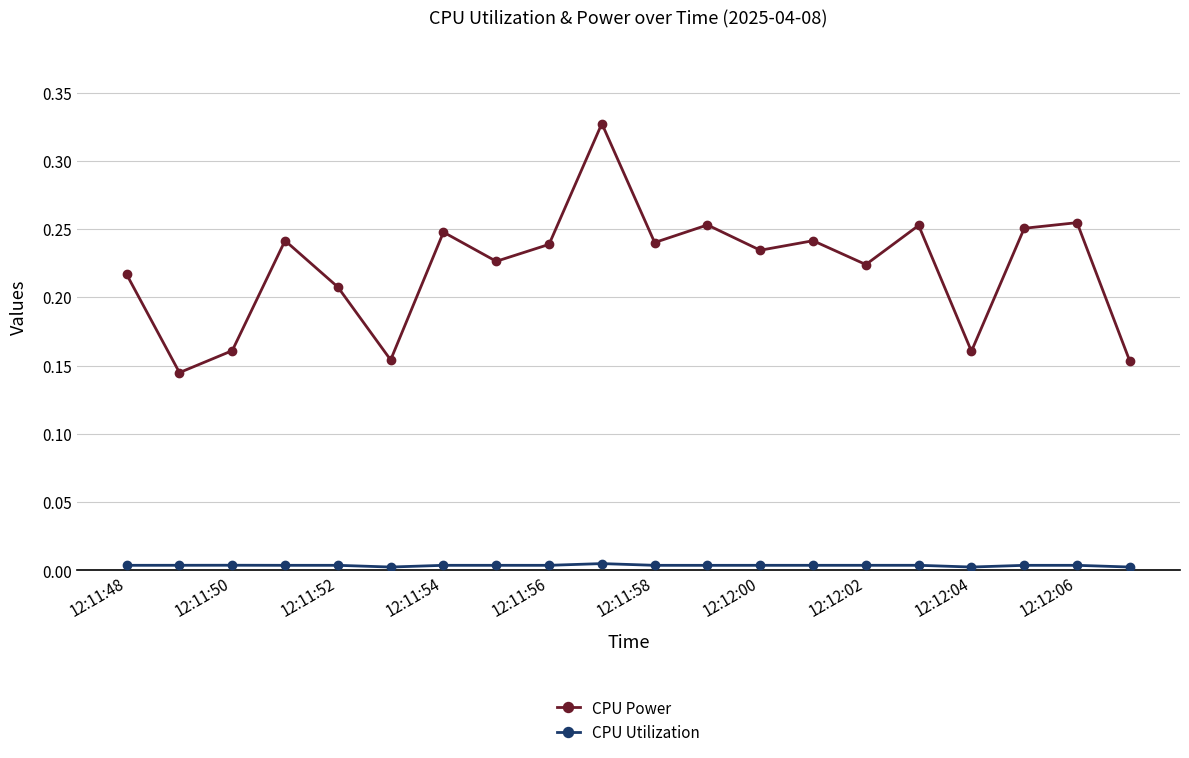

Which series has the widest spread of values?

CPU Power